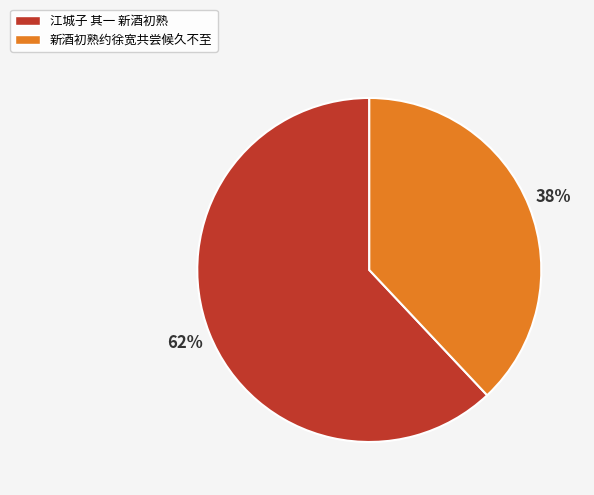

Do 新酒初熟约徐宽共尝候久不至 and 江城子 其一 新酒初熟 together represent more than half of the pie?

Yes